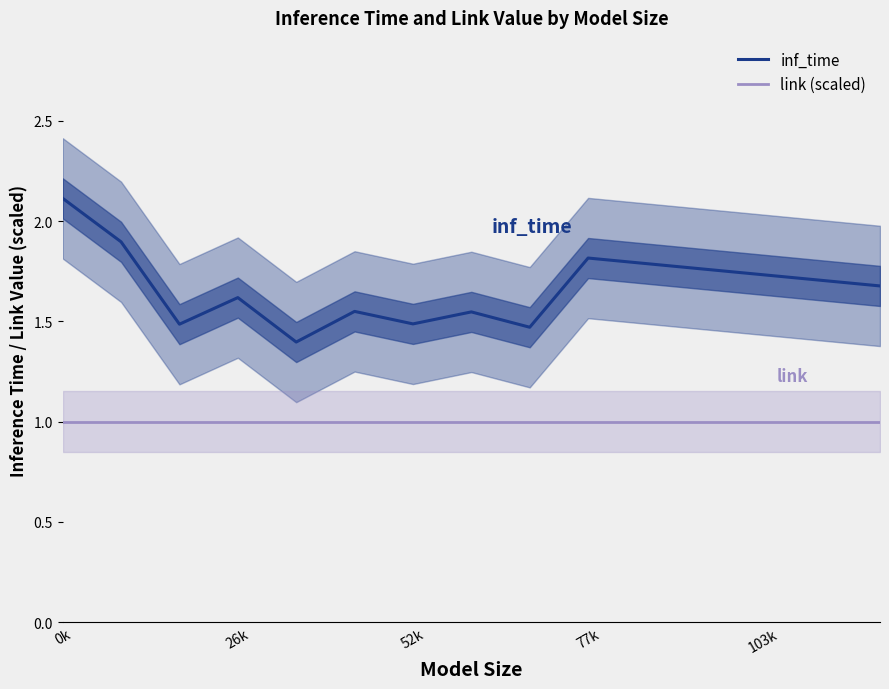

True or false: inf_time and link (scaled) cross at least once.

False